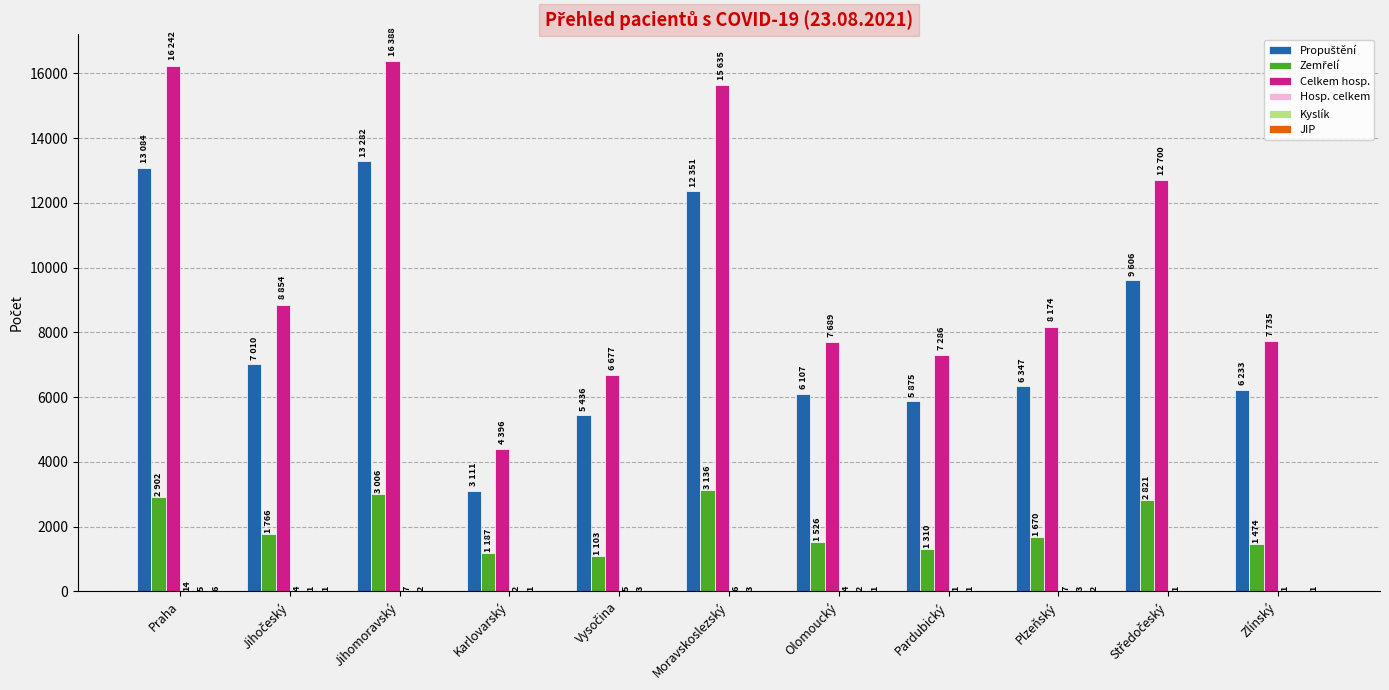

Which series has the largest range (max minus min)?

Celkem hosp.